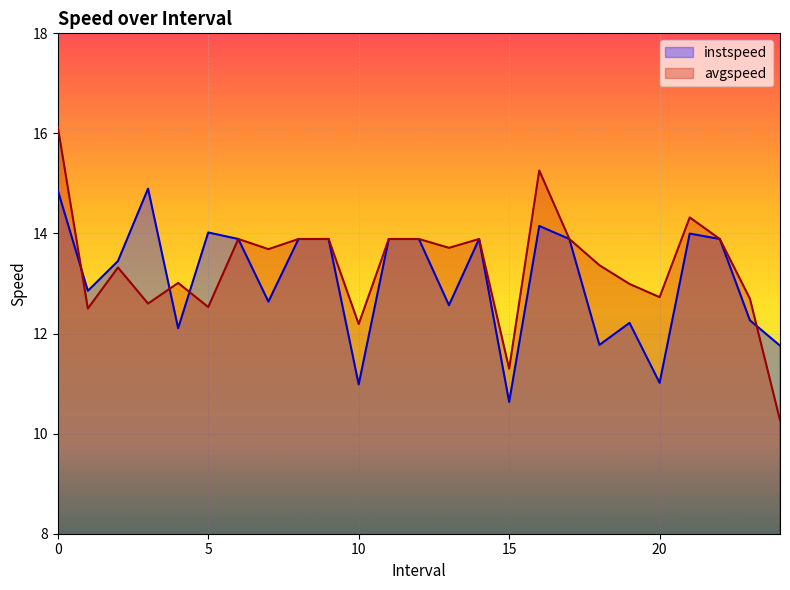

Which series has the largest total across all categories?

avgspeed